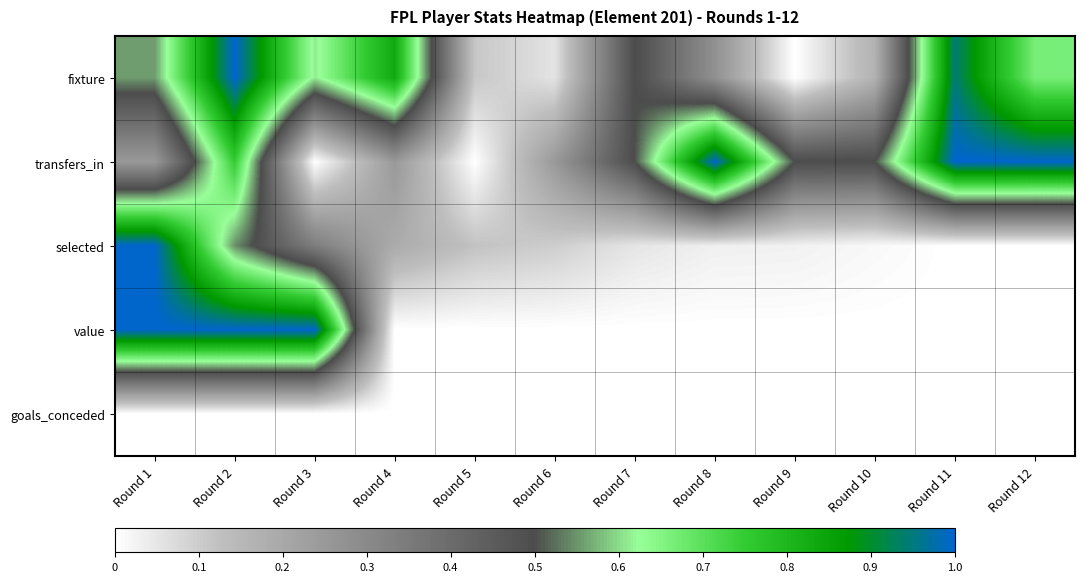

List the series in order of their peak value, lowest first.

goals_conceded, fixture, transfers_in, selected, value